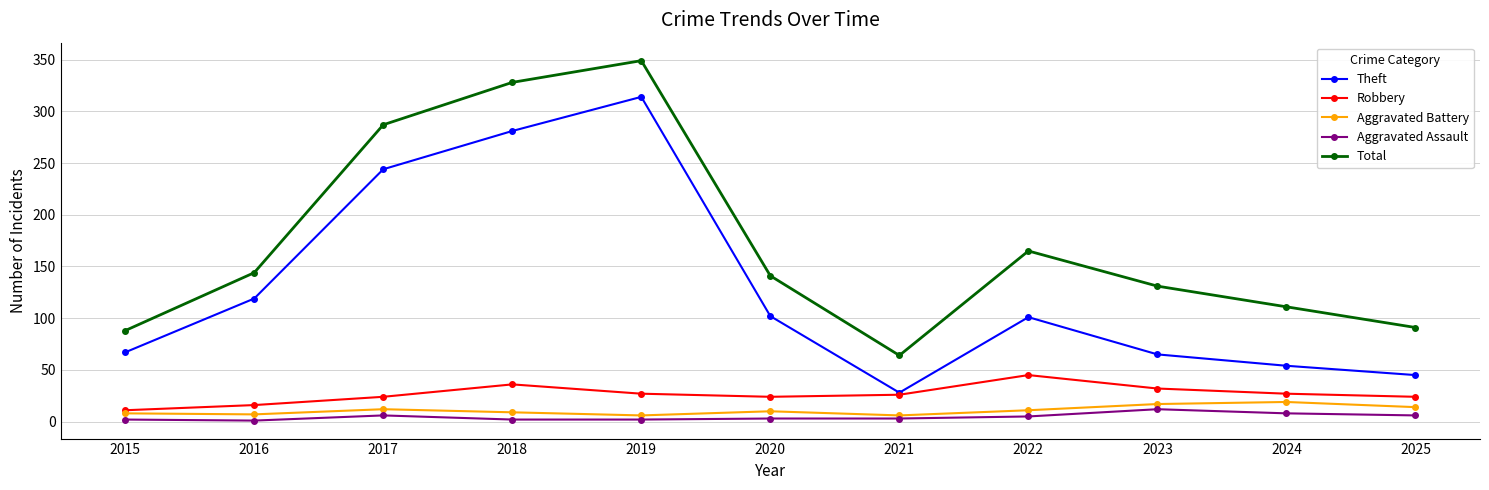

The value of Aggravated Battery at 2017 is 12. True or false?

True